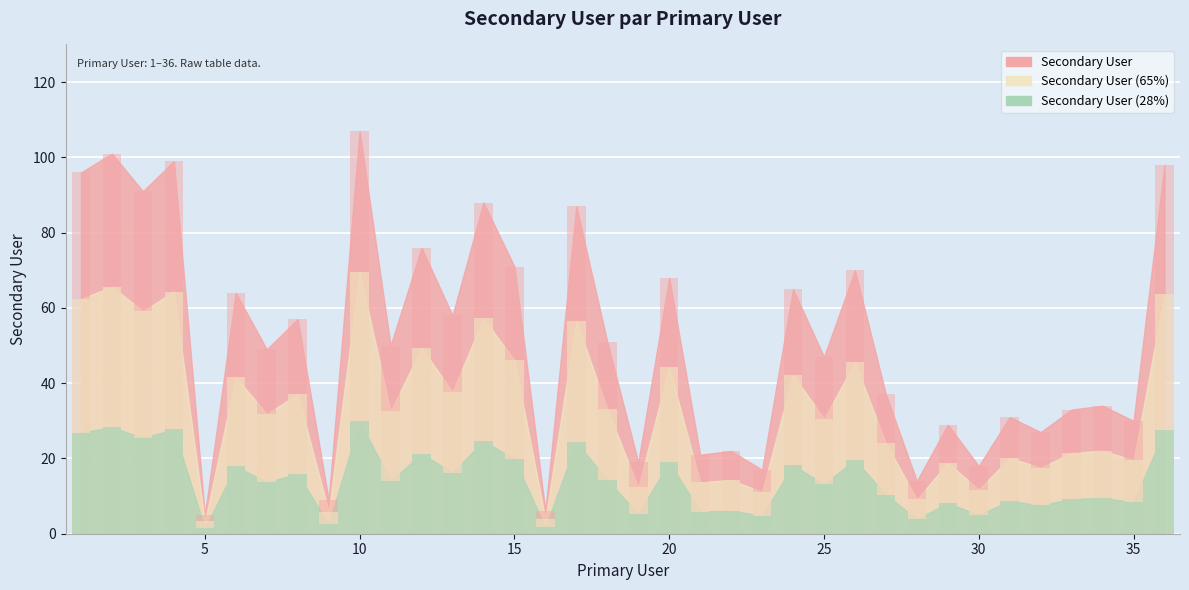

Does the chart contain stacked bars?

No